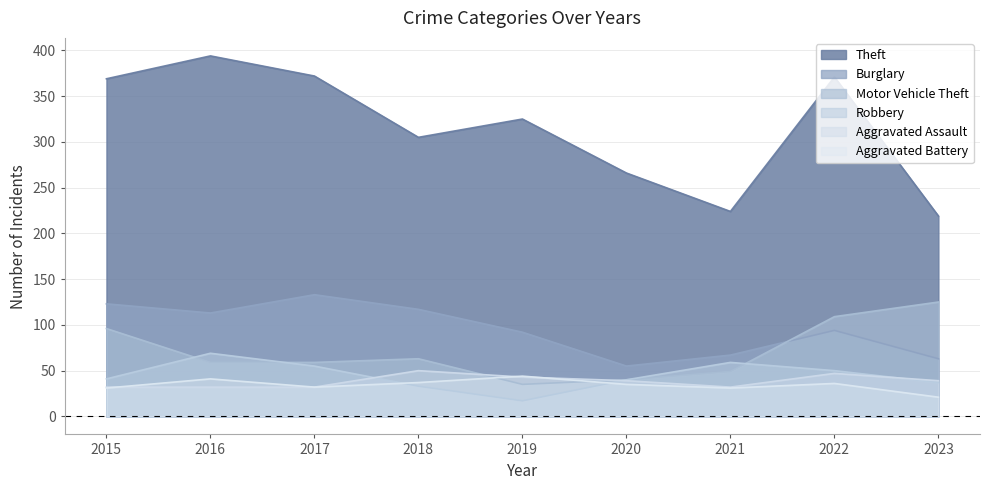

The Aggravated Assault series shows 43 at 2019. True or false?

True